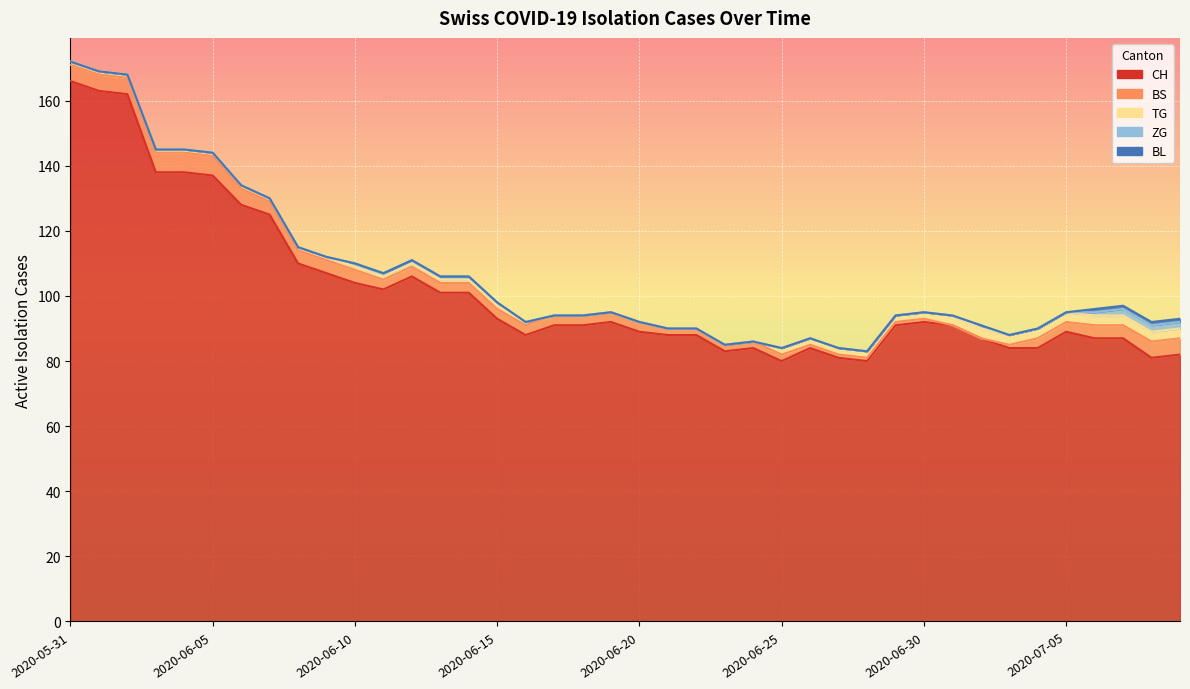

List the labels in order of TG value, smallest first.

2020-06-17, 2020-06-18, 2020-06-19, 2020-06-20, 2020-06-21, 2020-06-22, 2020-06-23, 2020-06-24, 2020-05-31, 2020-06-01, 2020-06-02, 2020-06-03, 2020-06-04, 2020-06-05, 2020-06-06, 2020-06-07, 2020-06-08, 2020-06-09, 2020-06-10, 2020-06-11, 2020-06-12, 2020-06-13, 2020-06-14, 2020-06-15, 2020-06-16, 2020-06-25, 2020-06-26, 2020-06-27, 2020-06-28, 2020-06-29, 2020-06-30, 2020-07-01, 2020-07-02, 2020-07-03, 2020-07-04, 2020-07-05, 2020-07-06, 2020-07-07, 2020-07-08, 2020-07-09